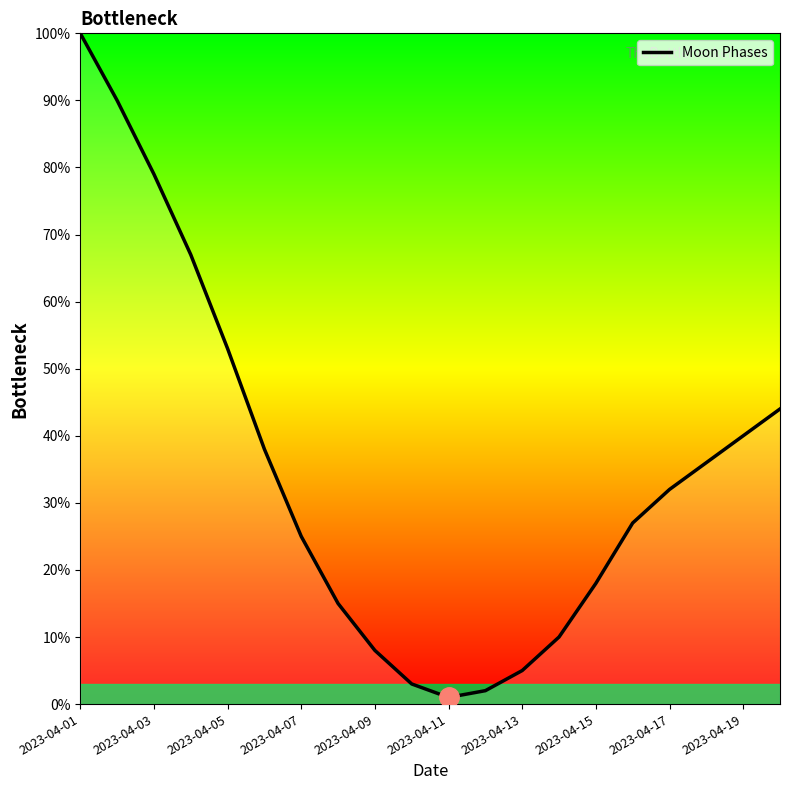

What is the maximum value shown in the chart?

100